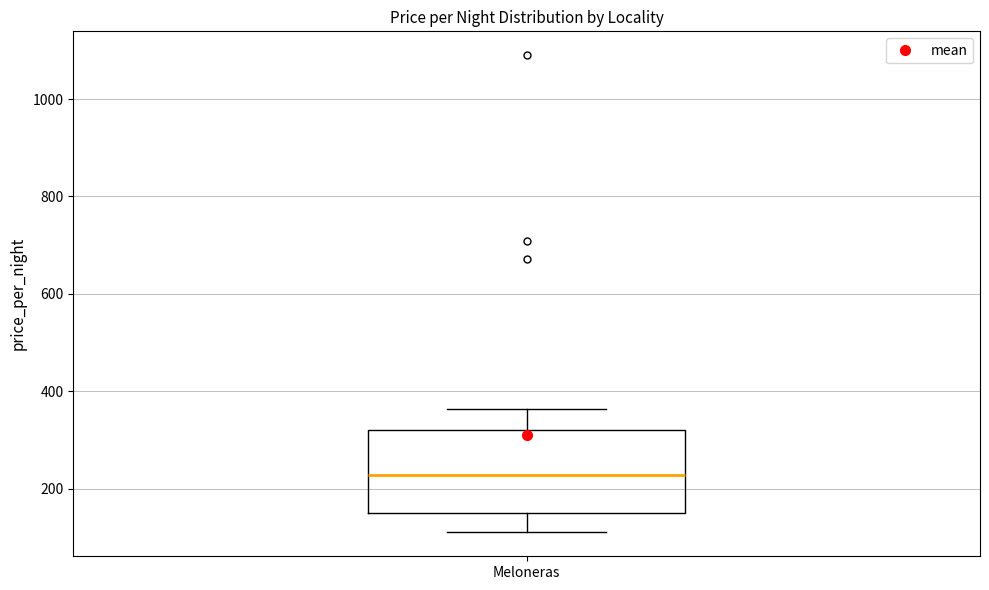

Read this box plot against the y-axis: the position of the median line, the range covered by the box, and the ends of both whiskers. The values are not printed on the chart, so give them approximately, as read against the axis.

median 220, box 160 to 320, whiskers 120 to 360